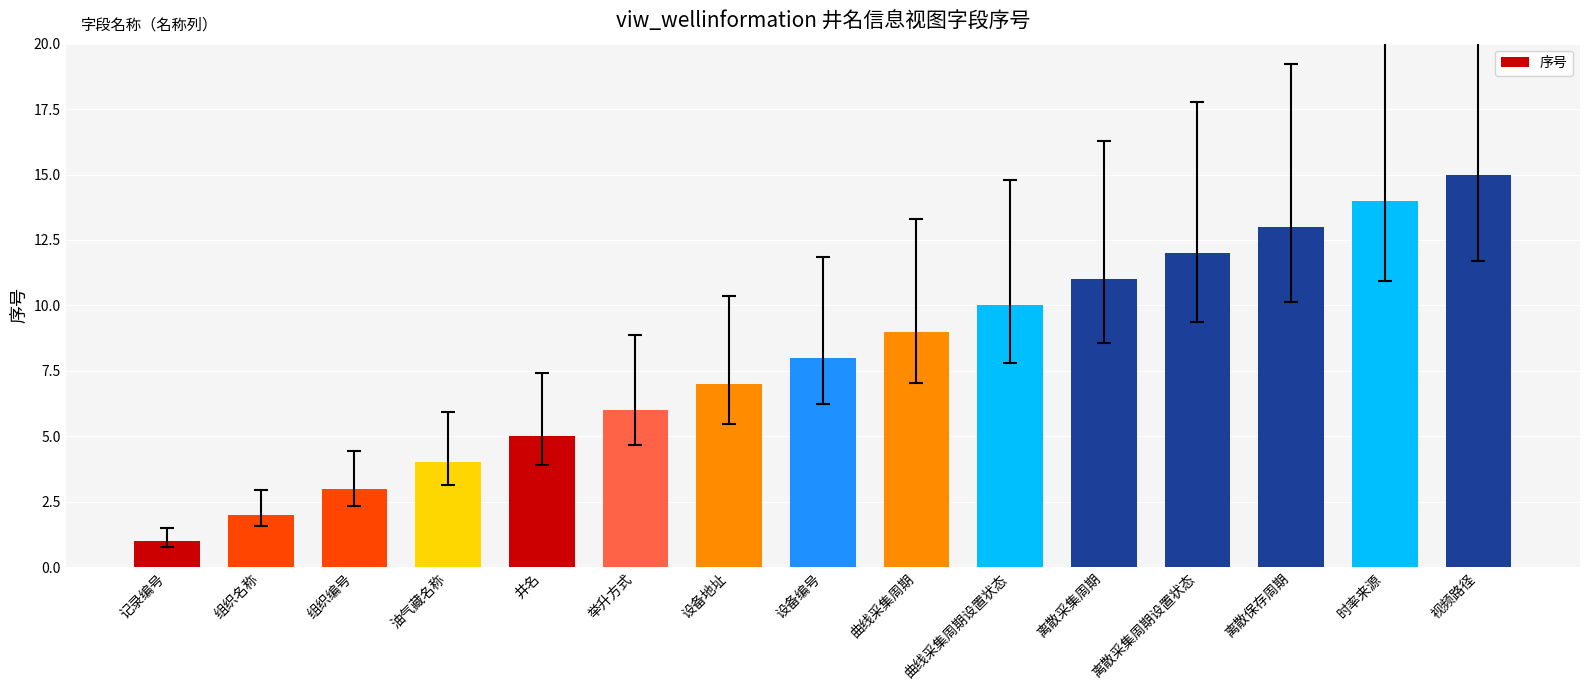

What is the label of the 10th bar from the right?

举升方式